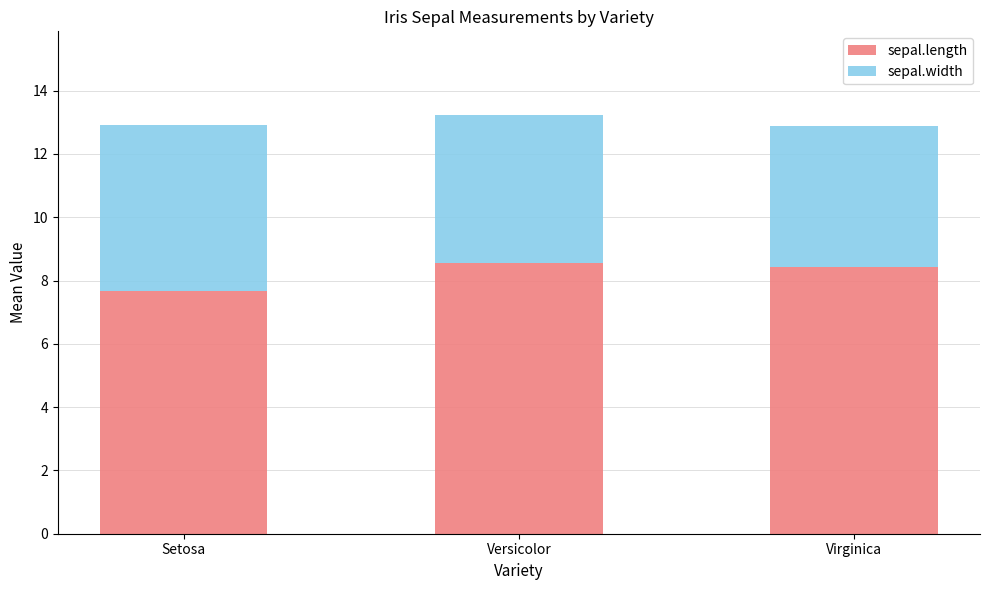

Which category has the lowest value in the sepal.length series?

Setosa